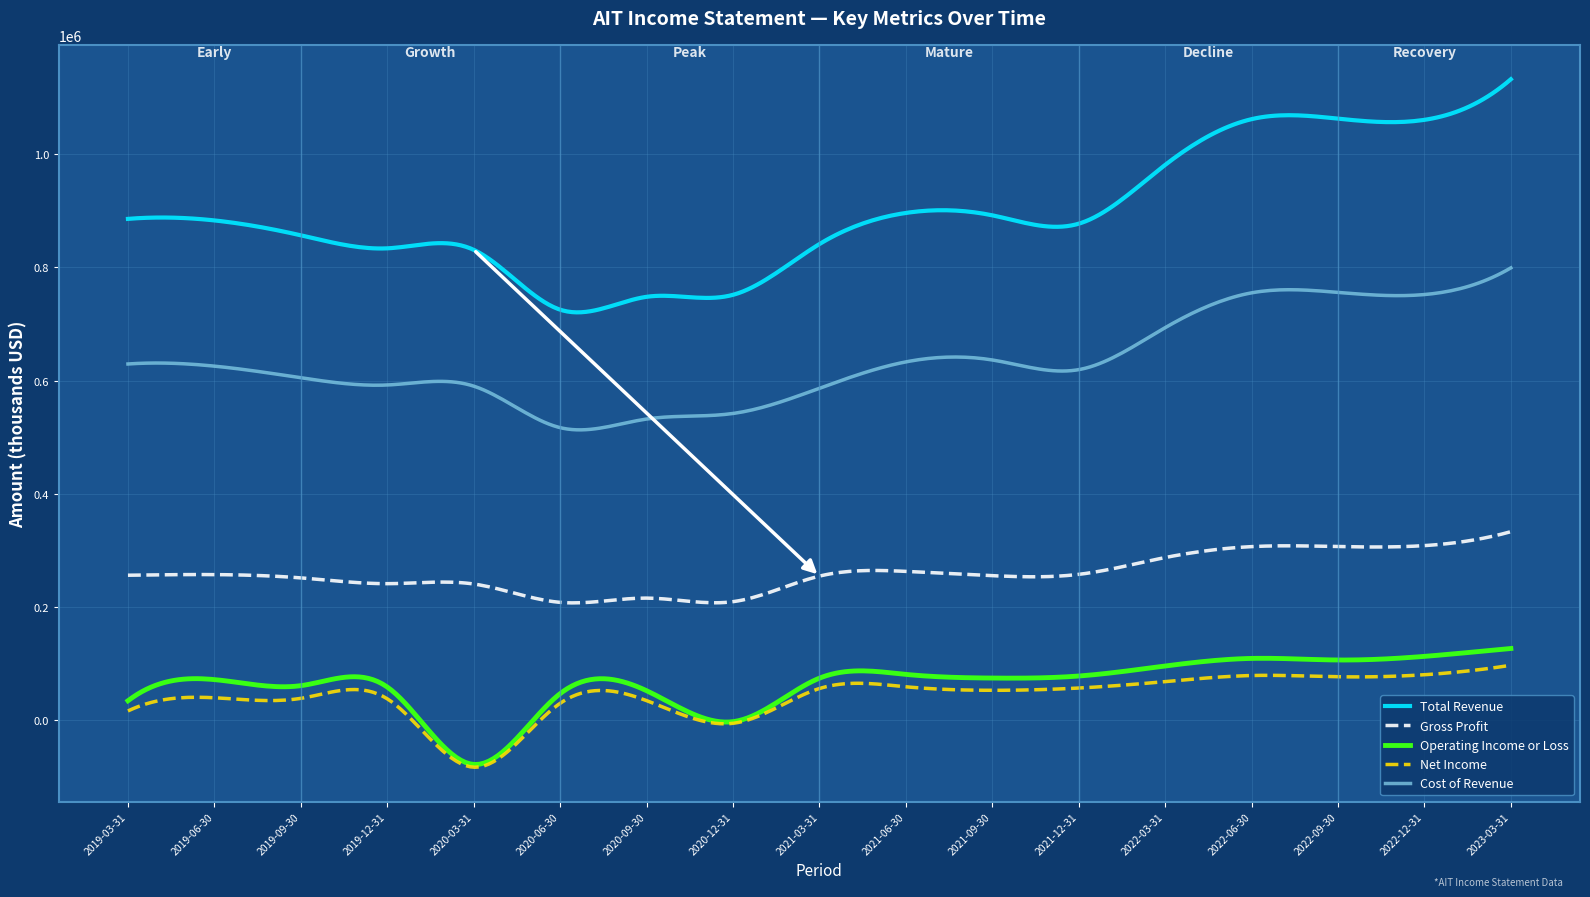

True or false: Gross Profit and Cost of Revenue cross at least once.

False